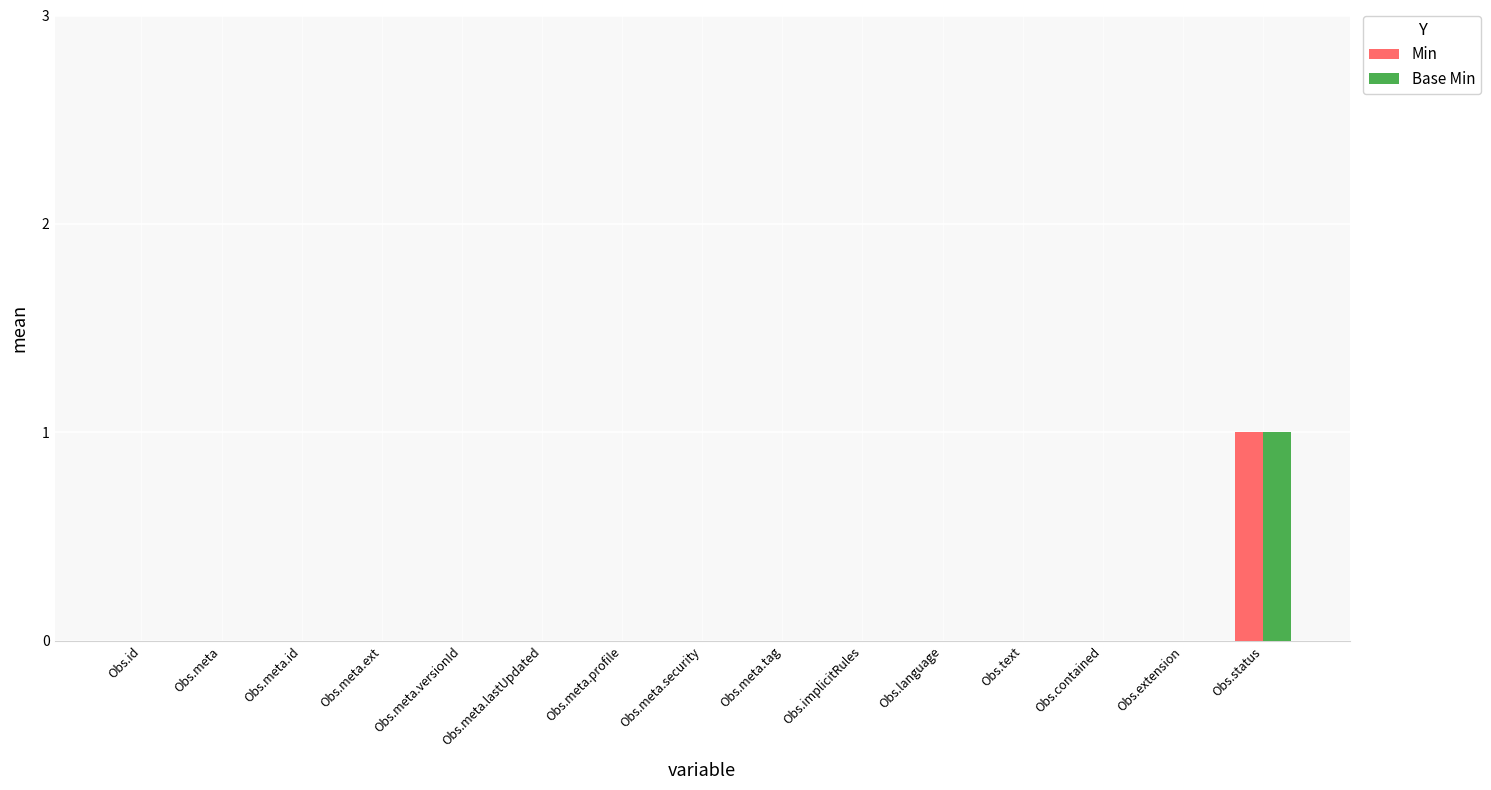

At which category does the chart reach its peak across all series?

Obs.status